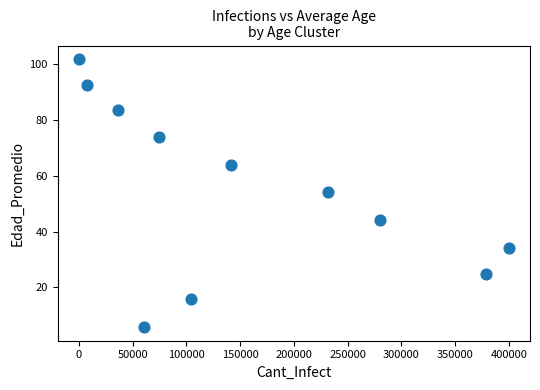

What is the average Y value?

54.1